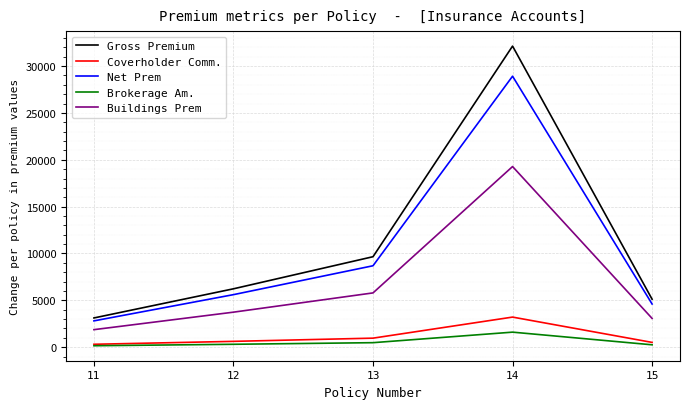

True or false: Brokerage Am. and Gross Premium cross at least once.

False